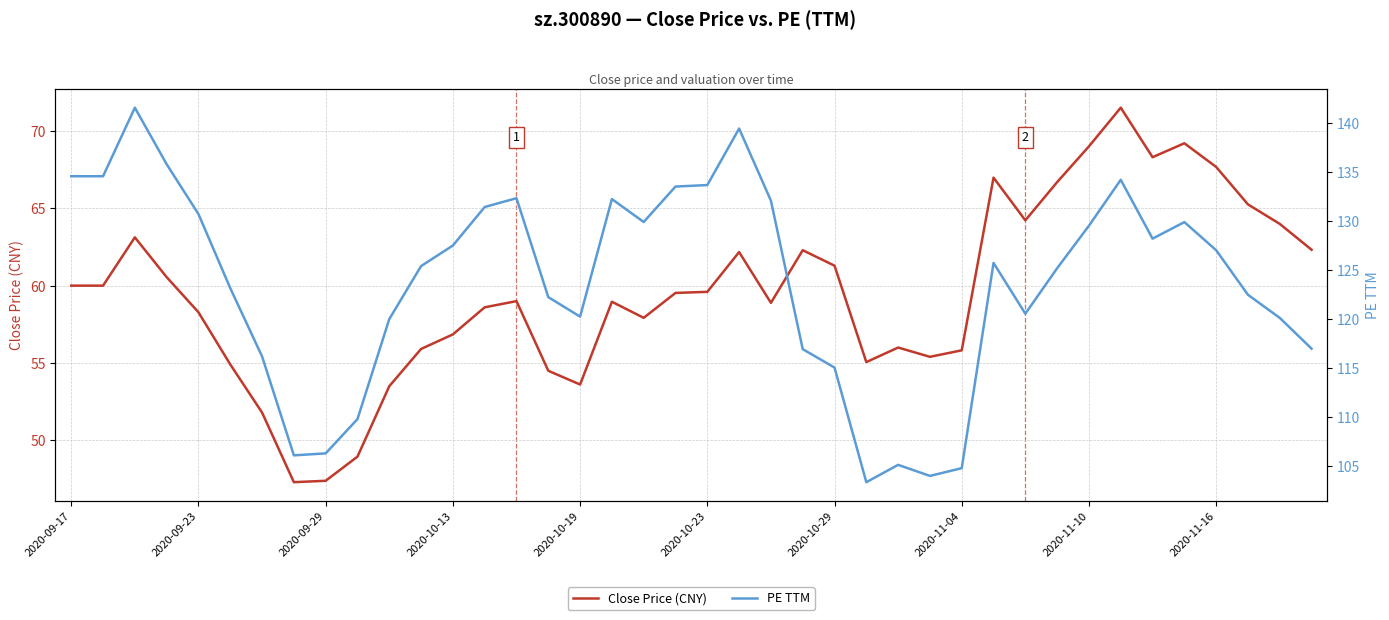

What is the maximum value for Close Price (CNY)?

71.5